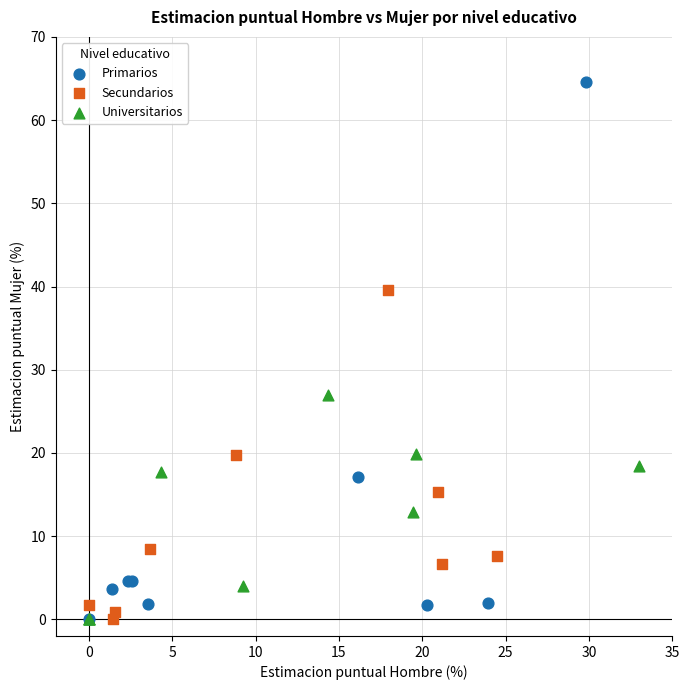

What are all the series names shown in the legend?

Primarios, Secundarios, Universitarios